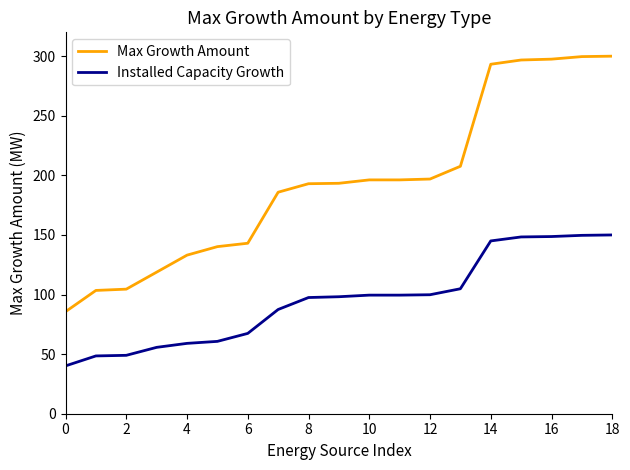

What is the maximum value for Max Growth Amount?

300.0